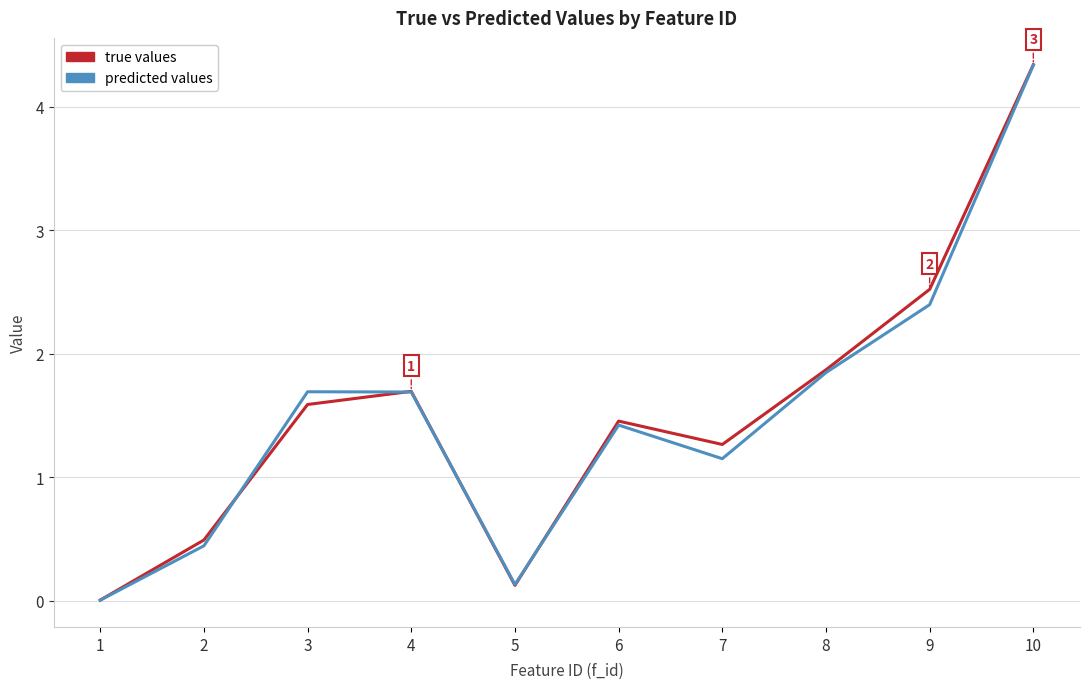

At which category is the sum across all series the highest?

10